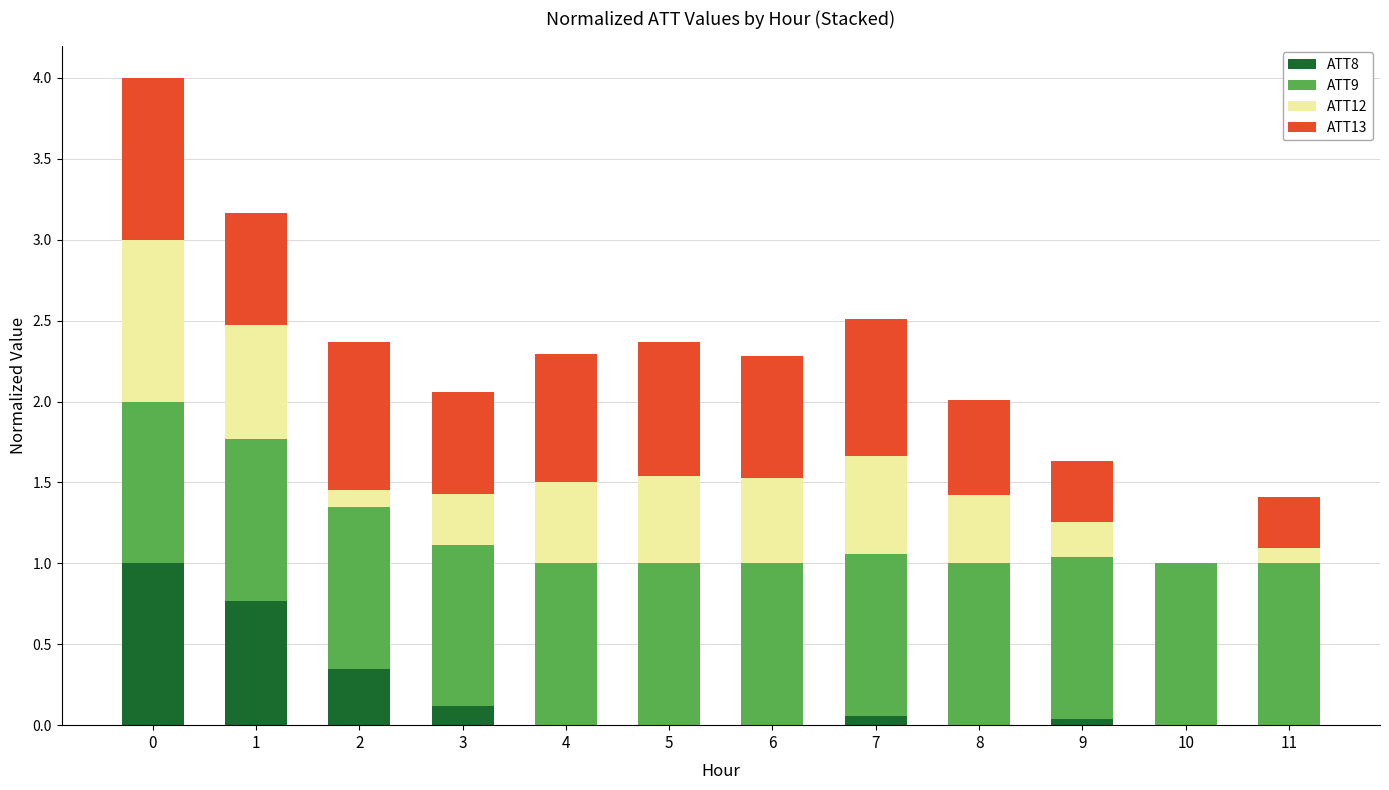

Are the bars horizontal?

No